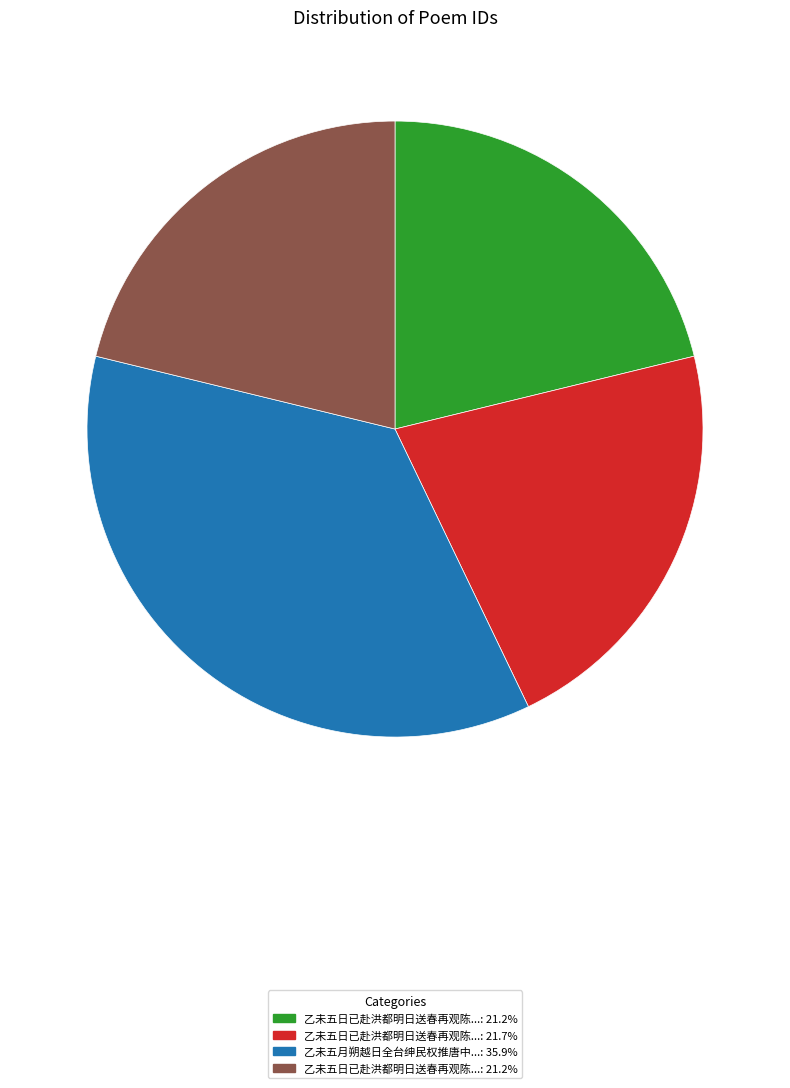

How many slices are in this pie chart?

4